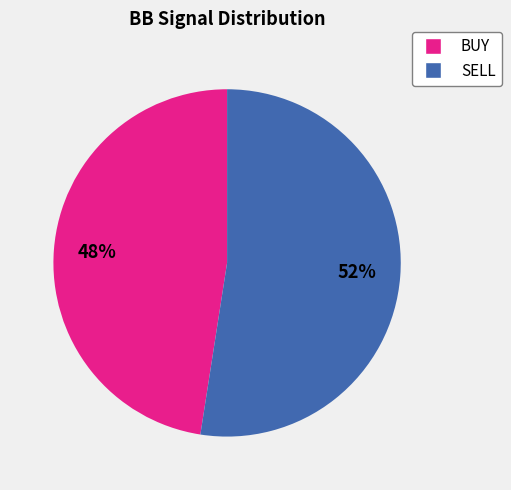

Which has a higher value, SELL or BUY?

SELL